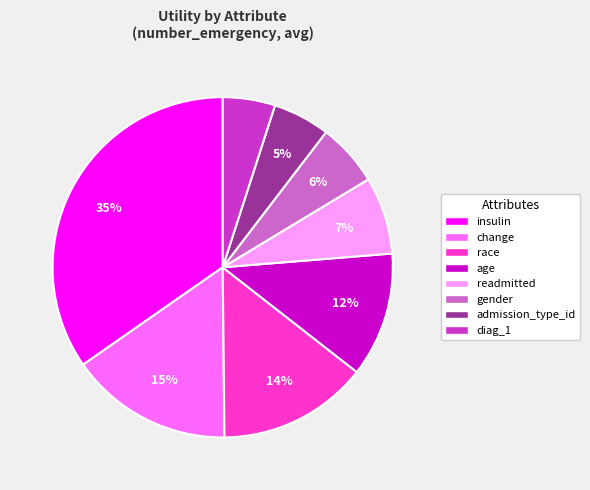

To the nearest percent, what is the average slice percentage?

12%